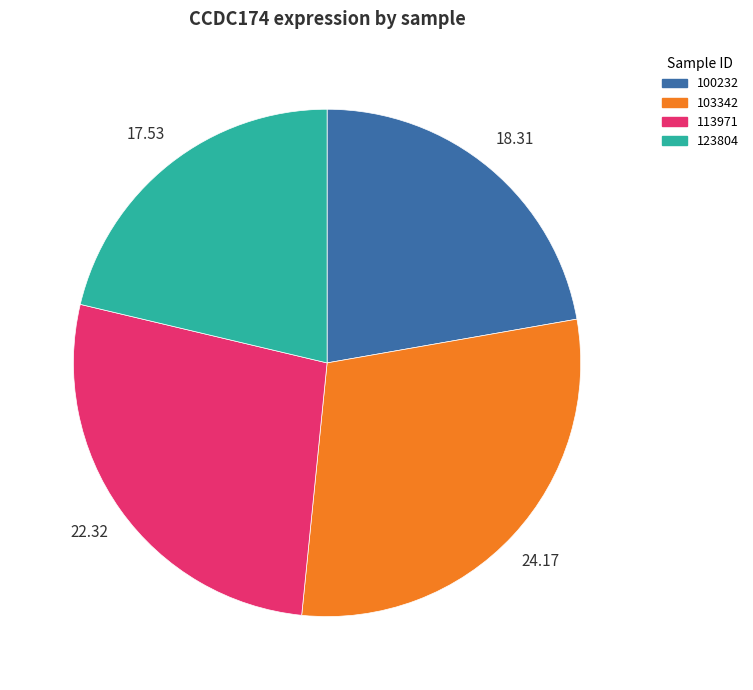

Does any single category account for the majority?

No